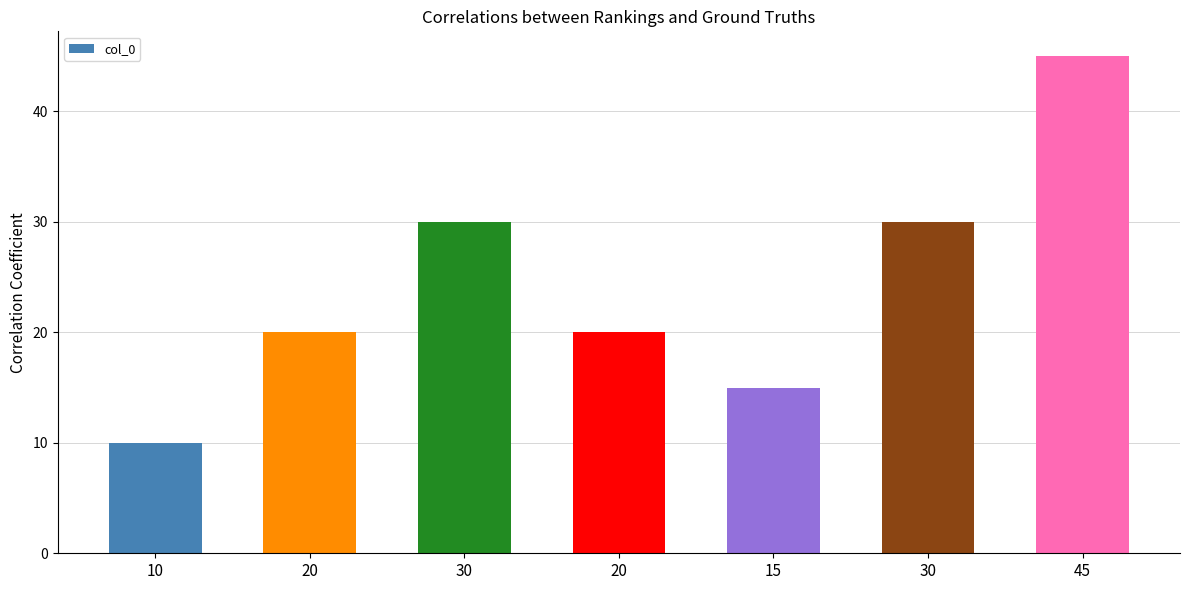

Rank the categories by value from highest to lowest.

45, 30, 30, 20, 20, 15, 10